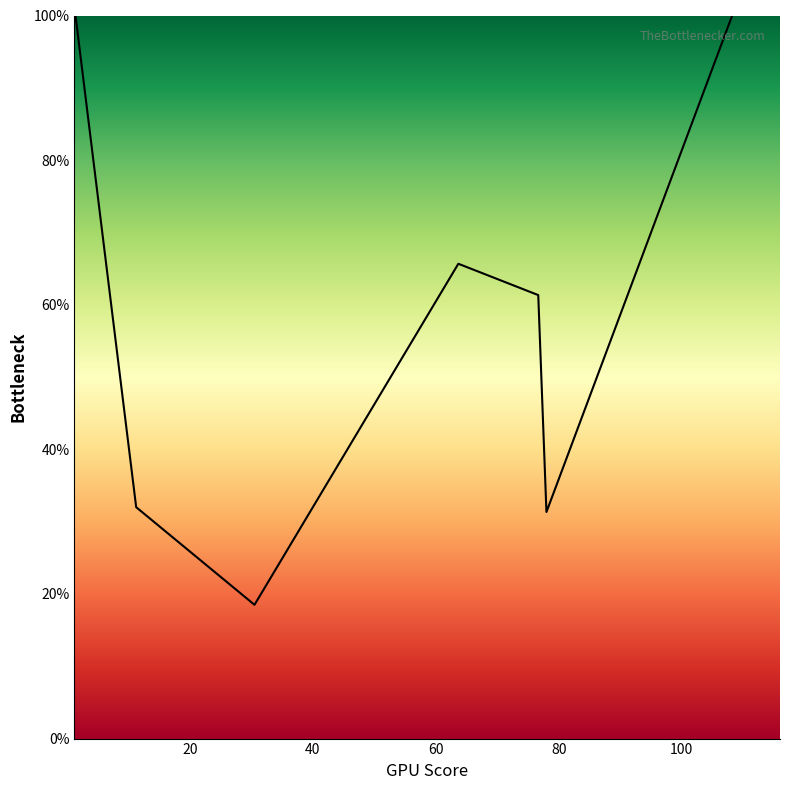

Does the chart have visible grid lines?

No